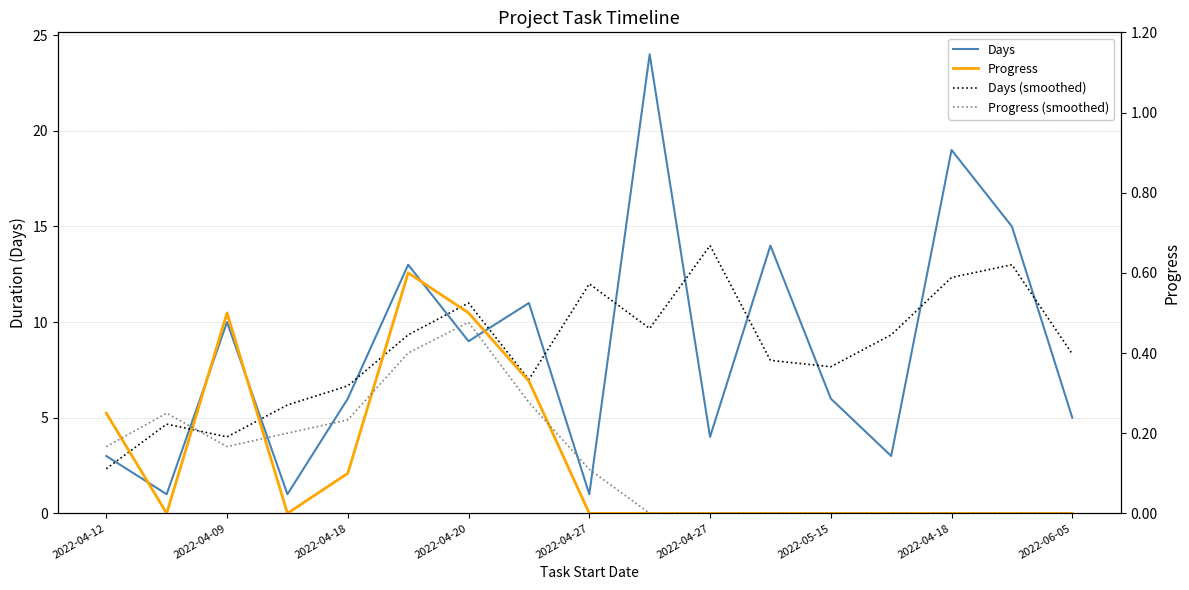

True or false: Progress (smoothed) and Days (smoothed) cross at least once.

False